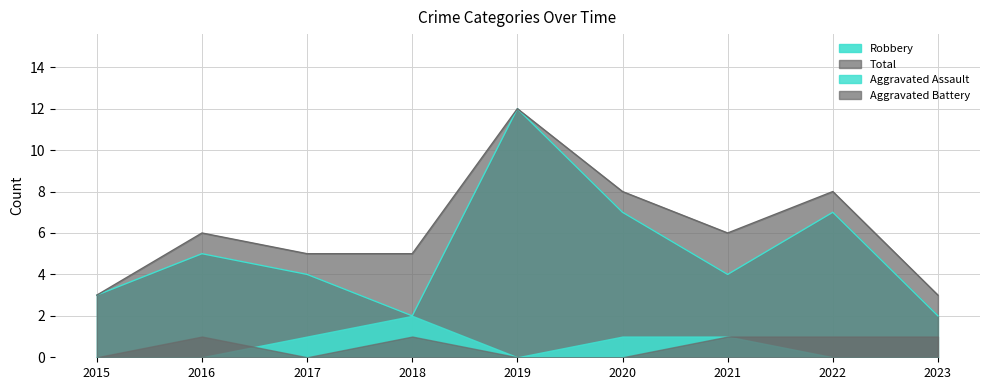

Which series has the widest spread of values?

Robbery